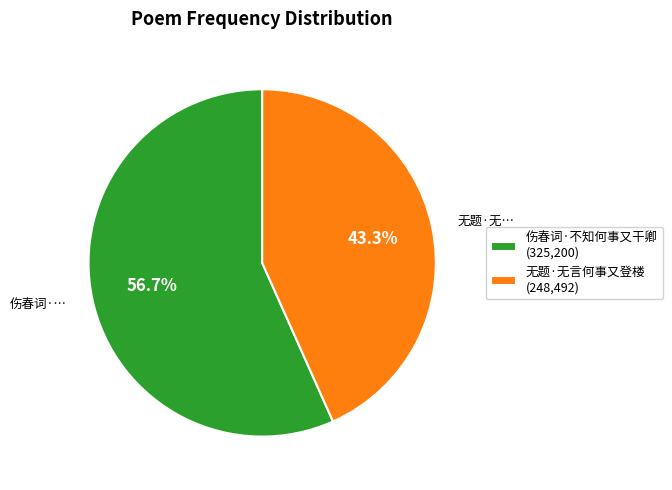

What percentage do 伤春词·不知何事又干卿 and 无题·无言何事又登楼 together represent?

100.0%